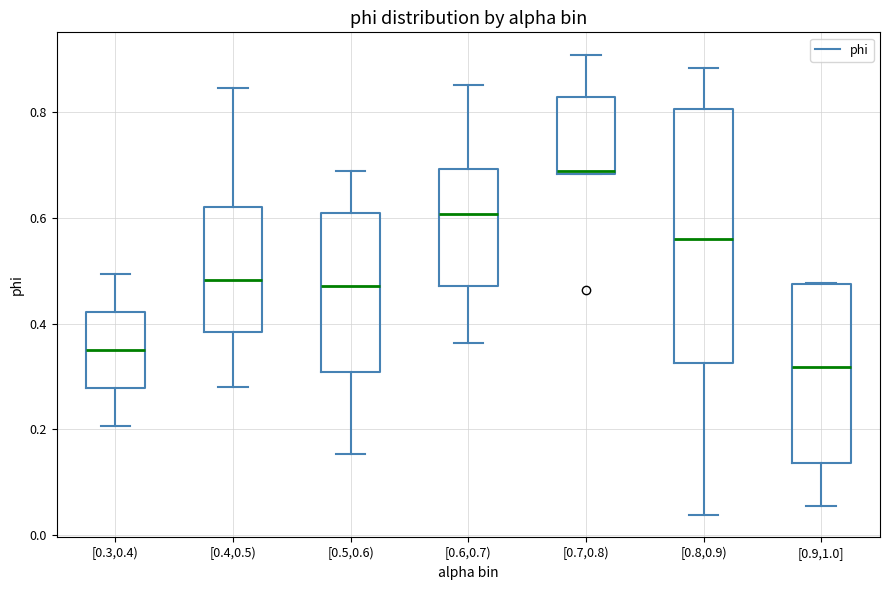

Which box has the highest median line?

[0.7,0.8)